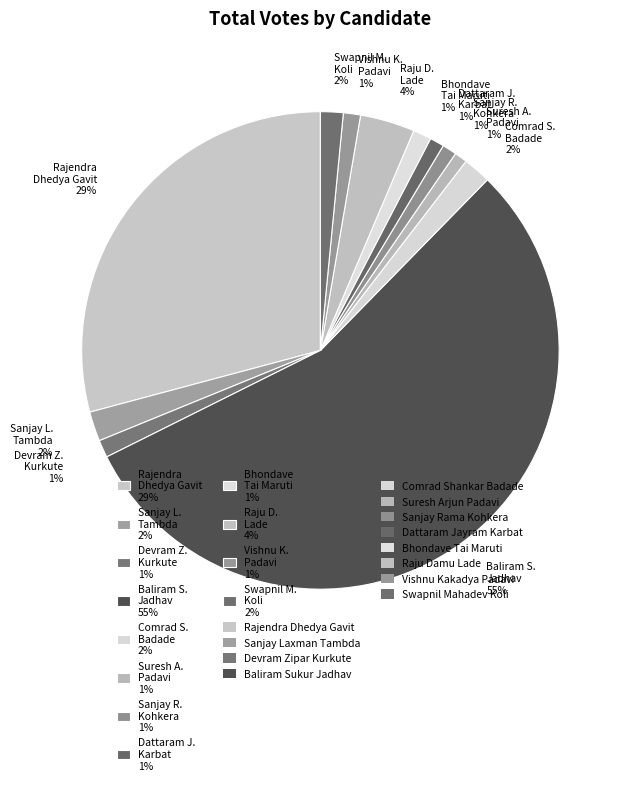

What is the majority slice?

Baliram S. Jadhav 55%